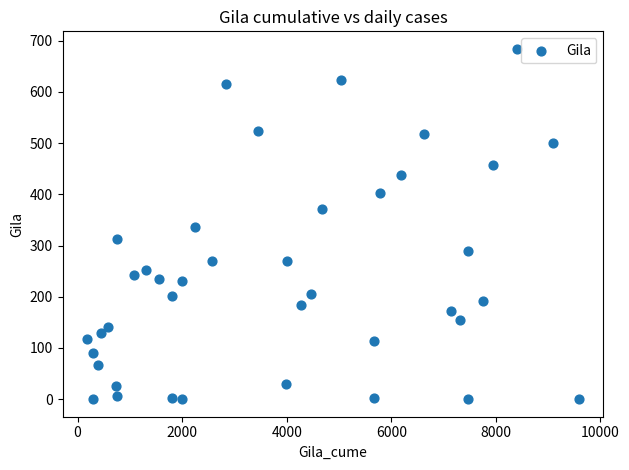

What is the range of X values (max minus min)?

9404